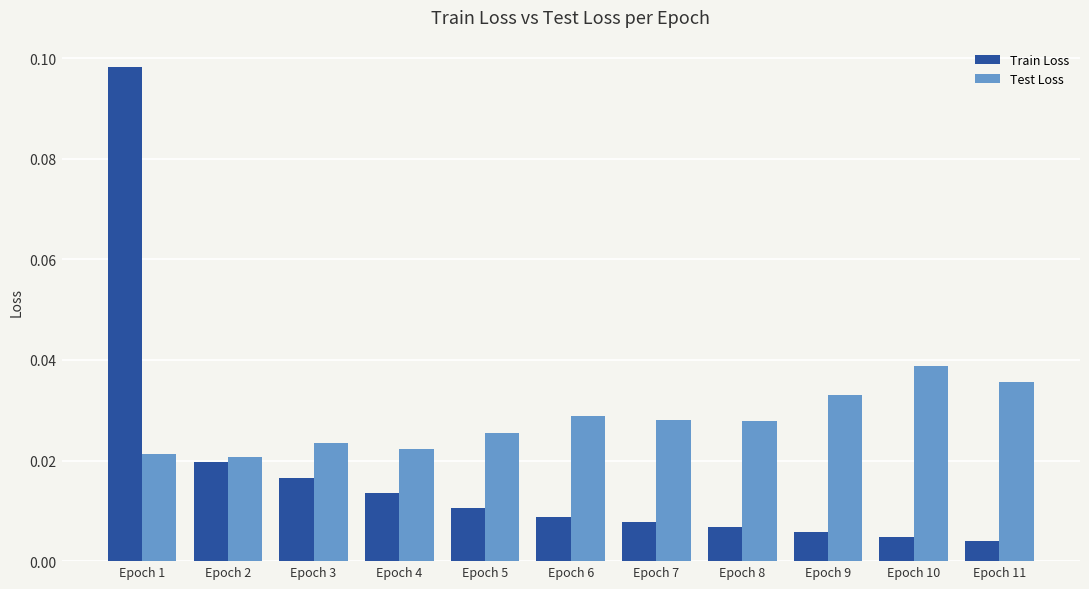

What is the sum of all Test Loss values?

0.3